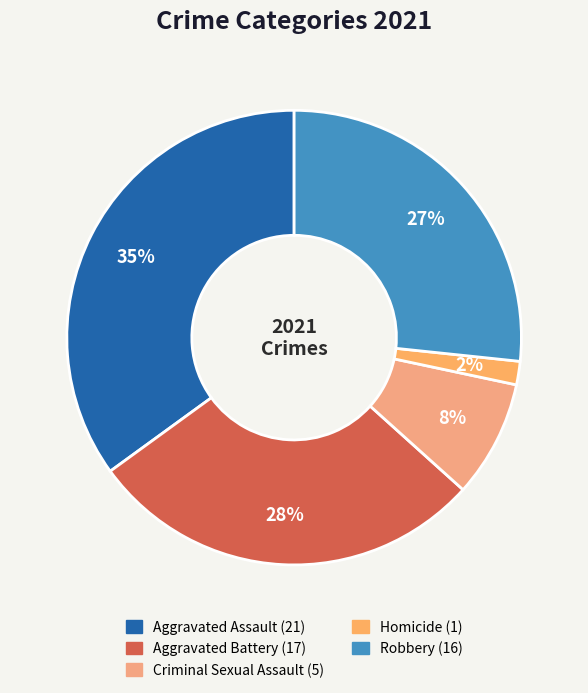

How many slices are in this pie chart?

5